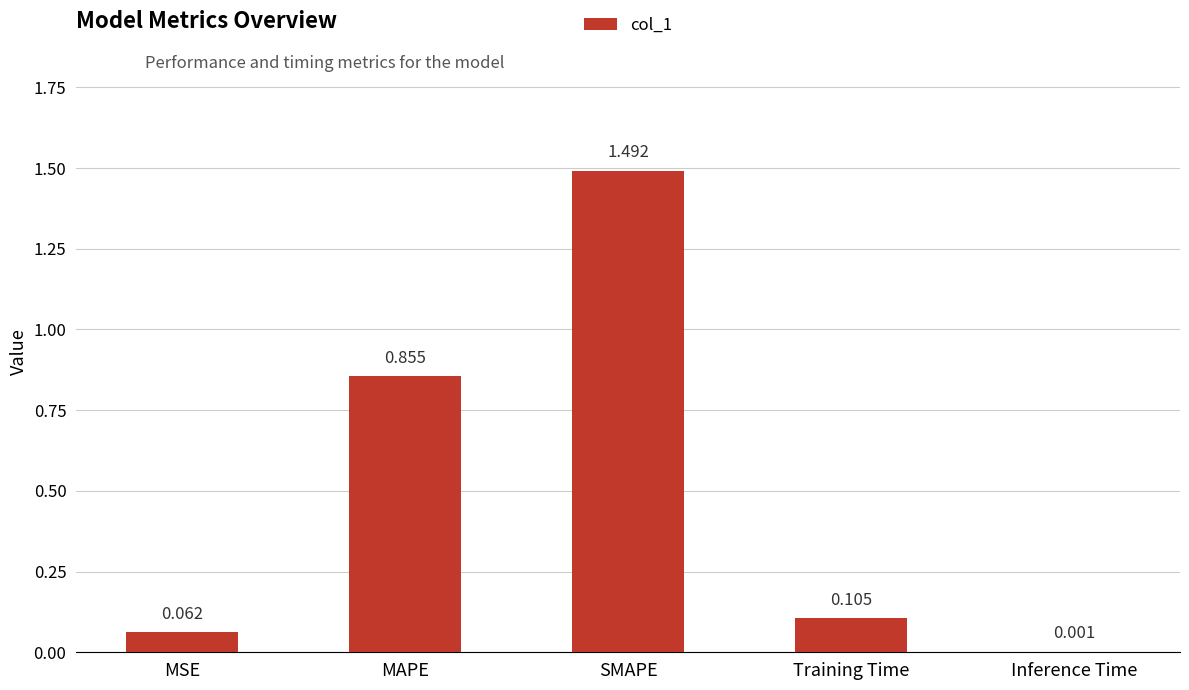

At which category does the chart reach its peak across all series?

SMAPE